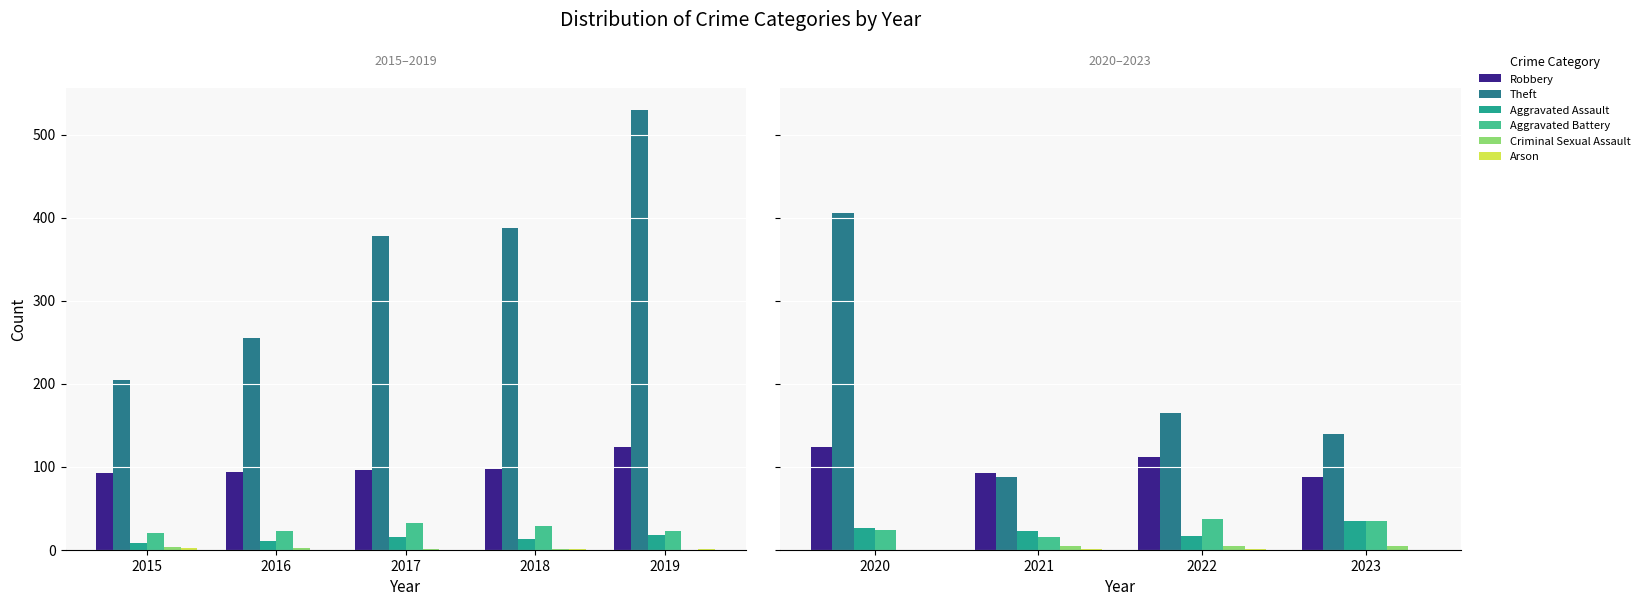

What are all the series names shown in the legend?

Robbery, Theft, Aggravated Assault, Aggravated Battery, Criminal Sexual Assault, Arson